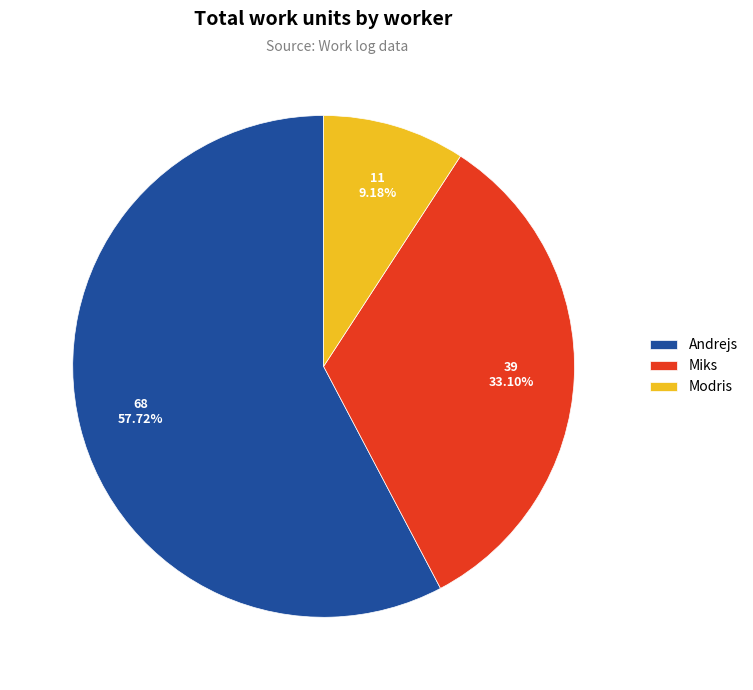

Combined, do Modris and Andrejs account for over 50%?

Yes